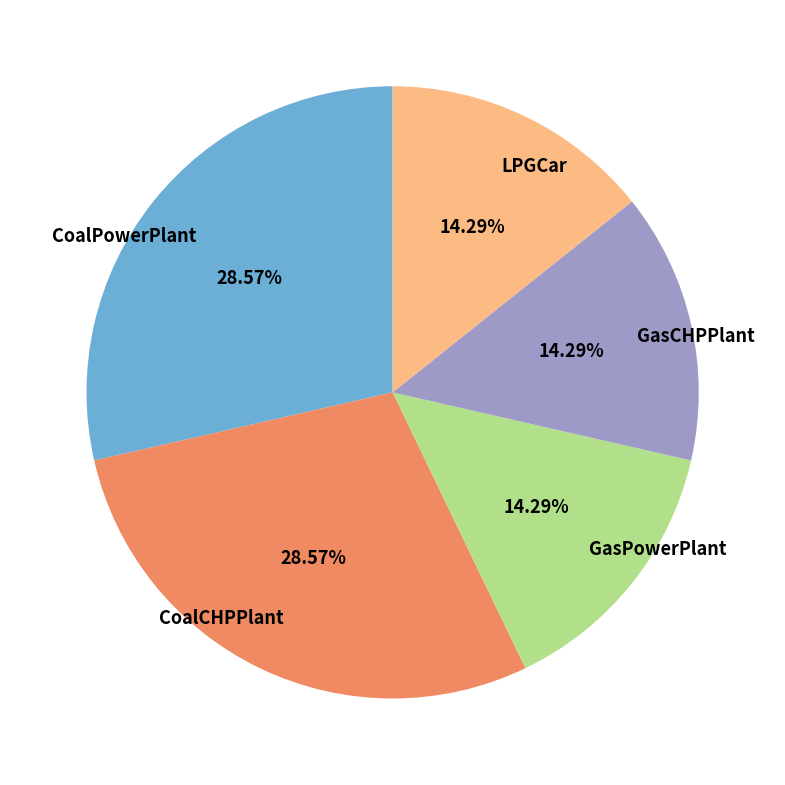

Is there any slice that represents more than half of the pie?

No